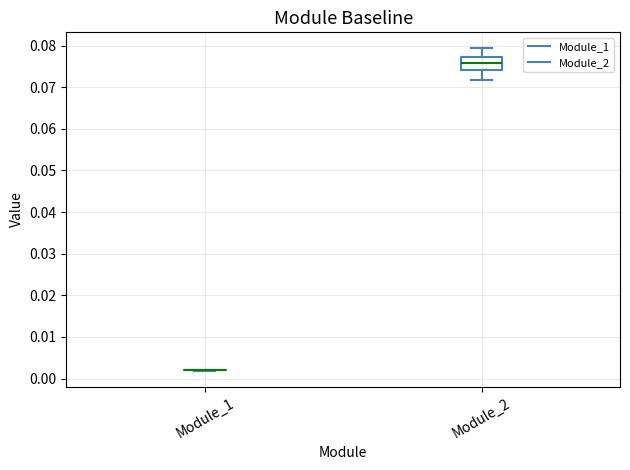

Reading left to right, transcribe this box plot: for each box, give where its median line is, the range the box spans, and where its two whiskers end, as read against the y-axis. The values are not printed on the chart, so give them approximately, as read against the axis.

Module_1: box collapsed to a line at 0.002, whiskers 0.002 to 0.002
Module_2: median 0.076, box 0.074 to 0.077, whiskers 0.072 to 0.079